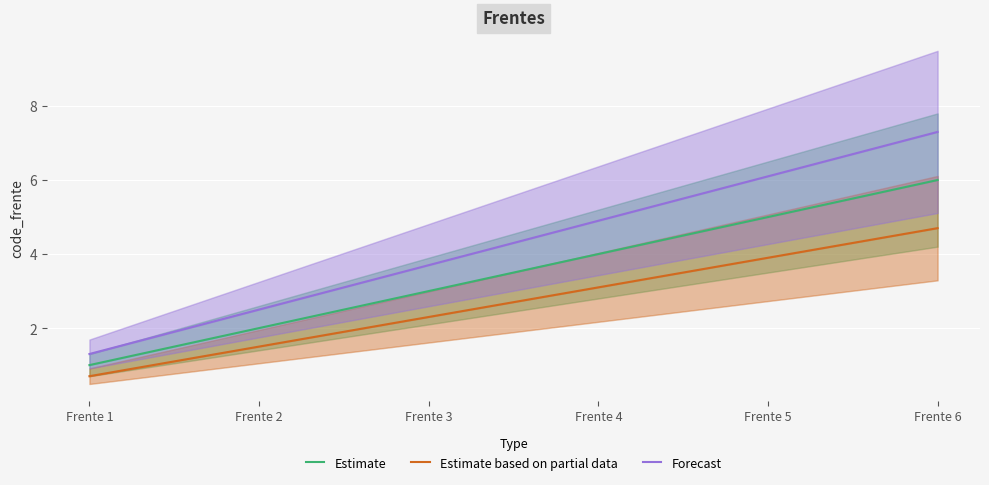

True or false: Estimate and Forecast intersect in this chart.

False